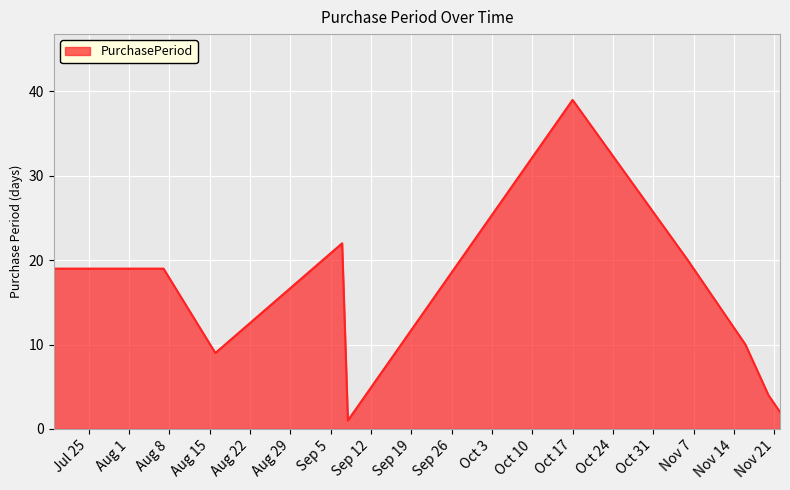

Reading right to left, what are all the values shown in this chart?

2	4	10	20	39	1	22	9	19	19